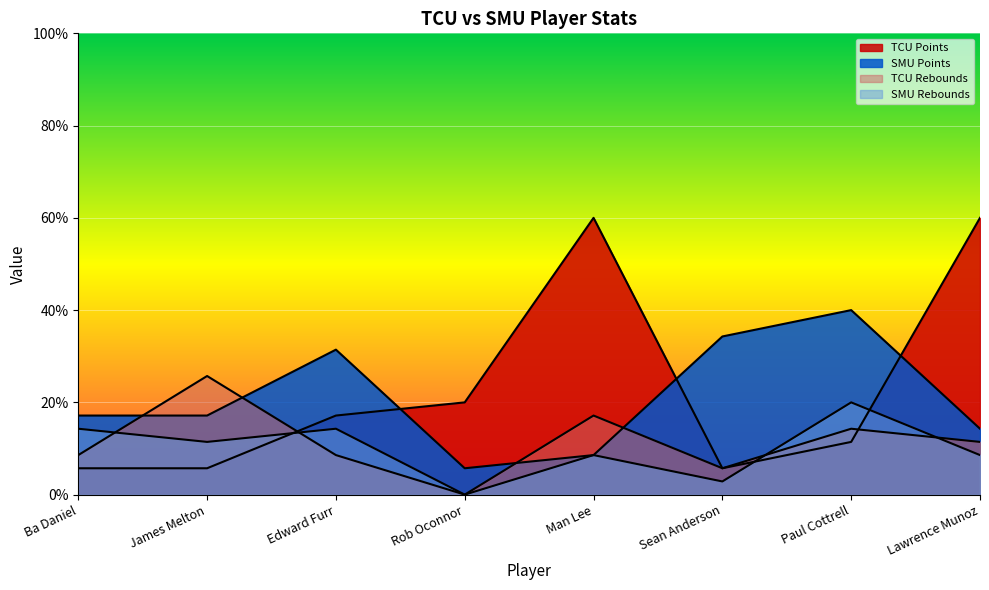

True or false: SMU Rebounds and SMU Points intersect in this chart.

False